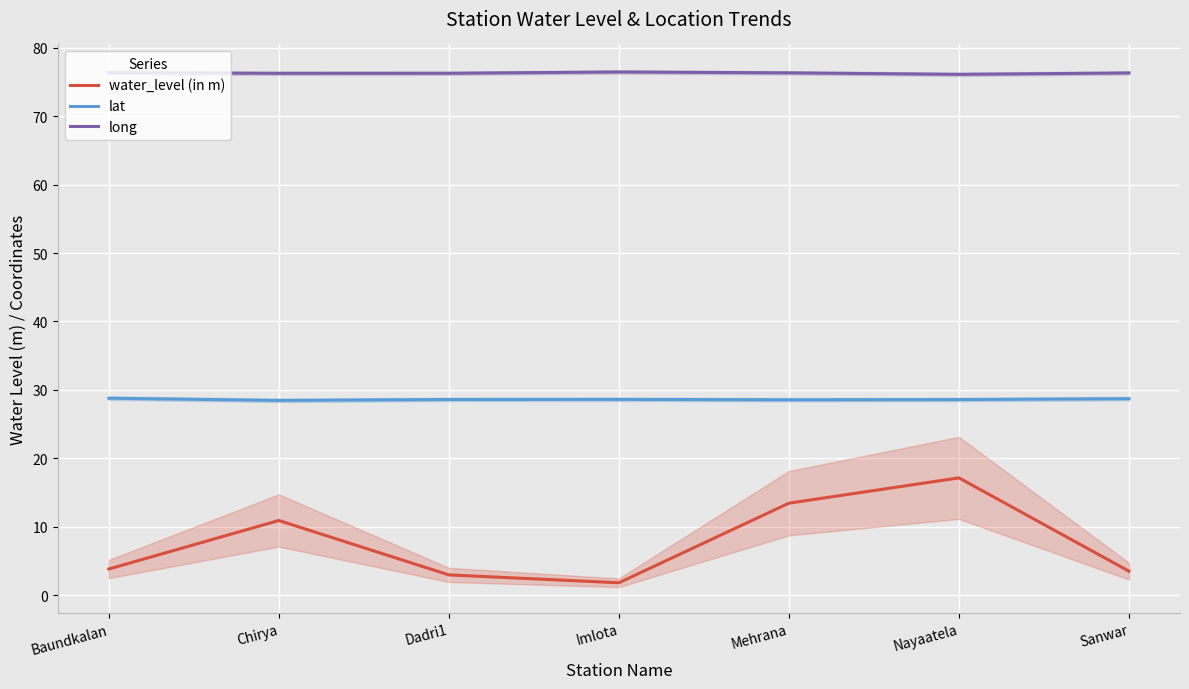

What is the value of the long point at the 4th from the left?

76.5